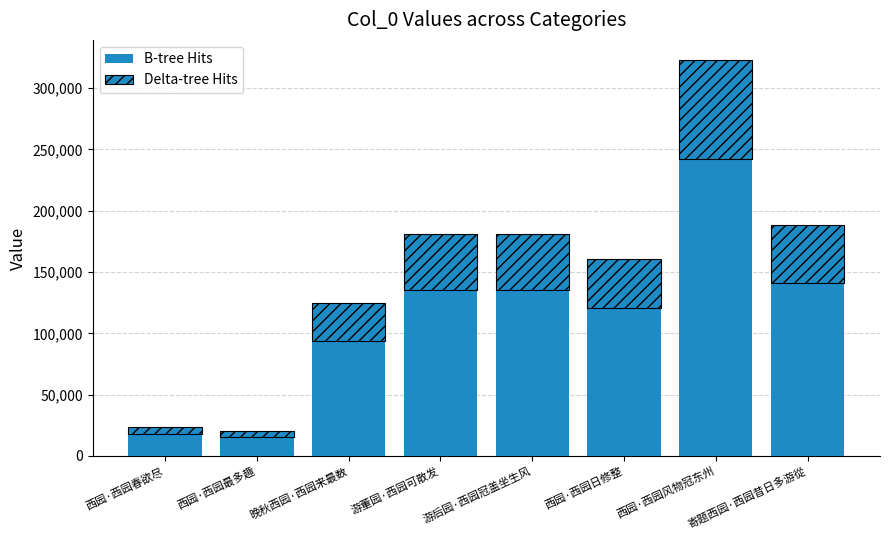

What is the difference between the maximum and minimum values in the Delta-tree Hits series?

75712.2